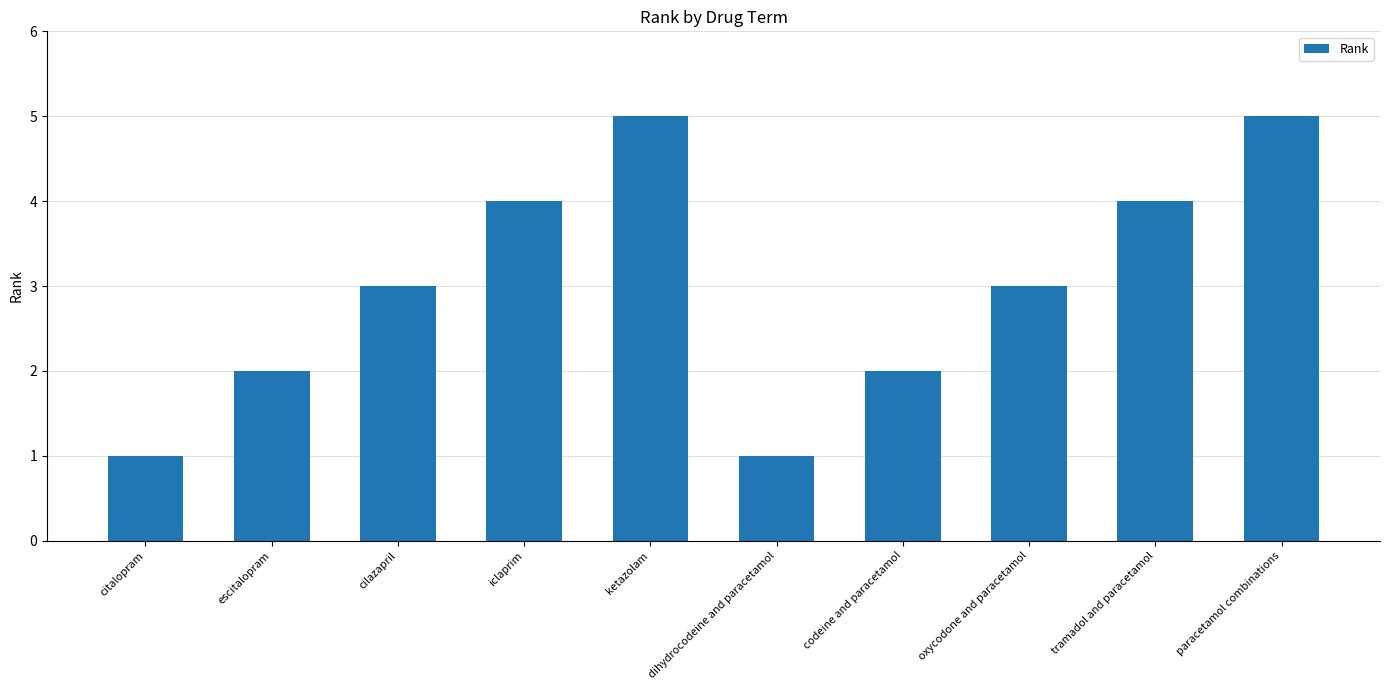

What is the average value?

3